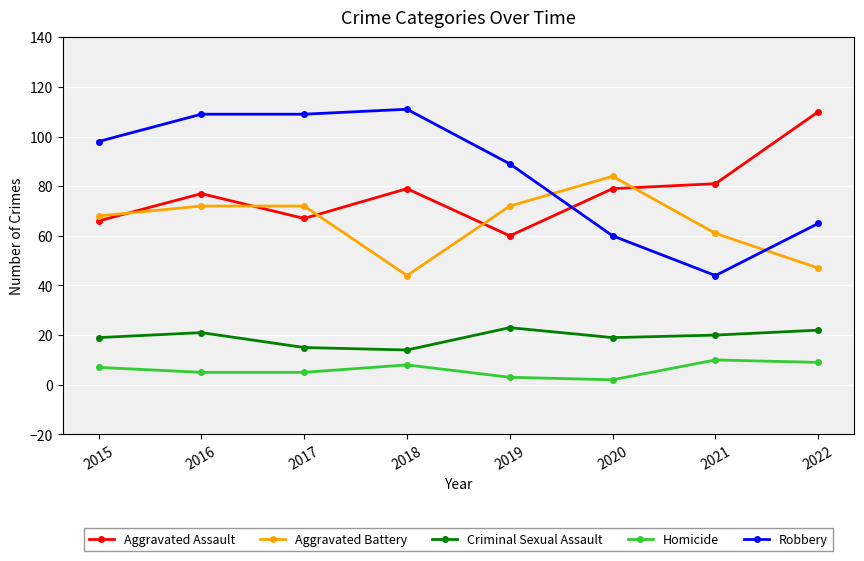

How many data points does each series have?

8